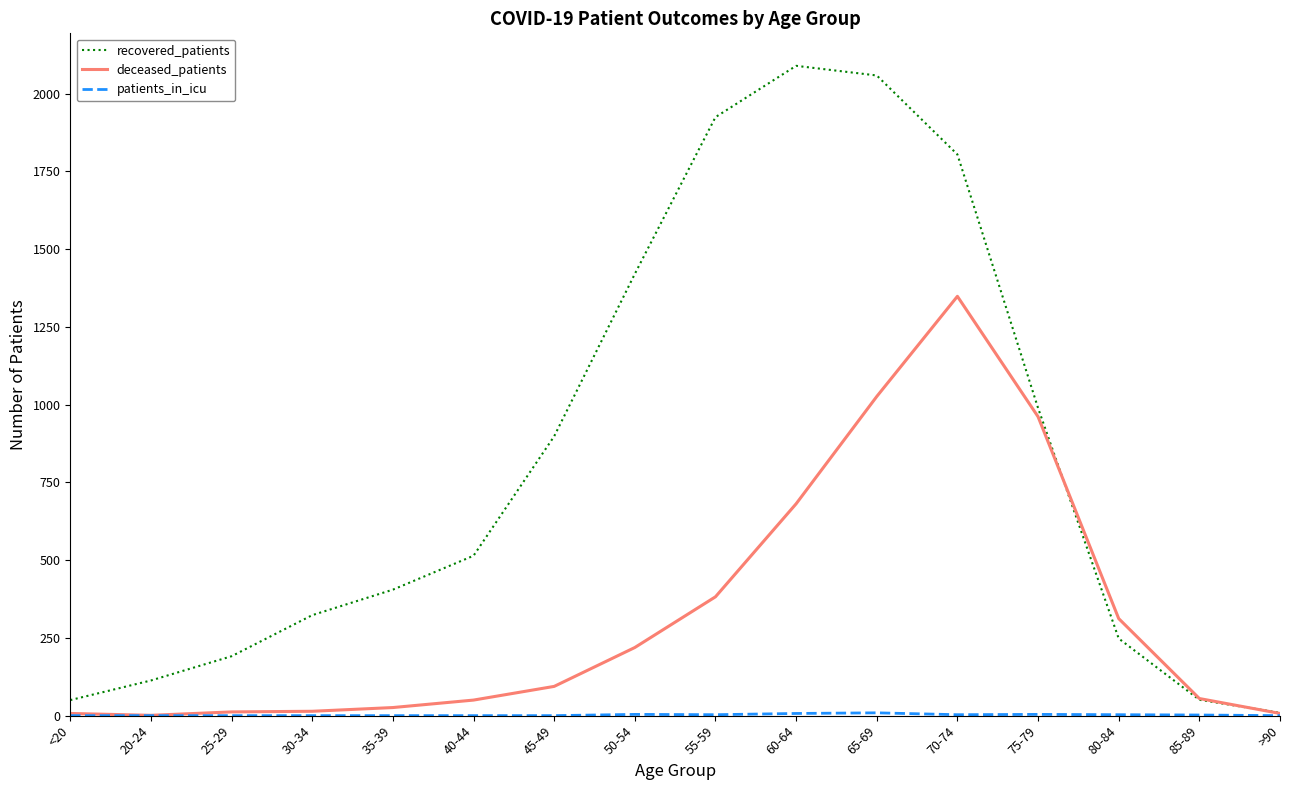

What is the maximum value for recovered_patients?

2089